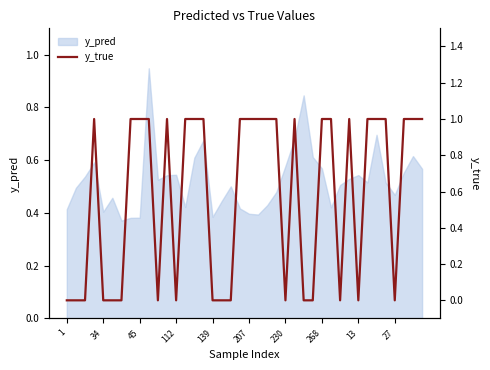

How many categories are shown in the chart?

40